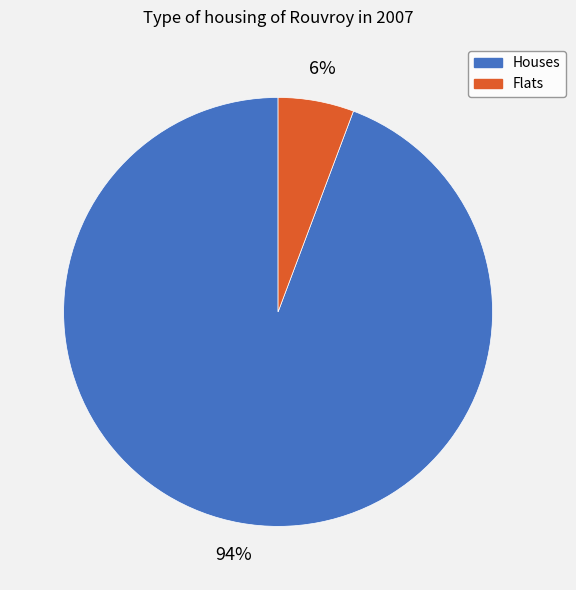

Which slice represents more than half of the pie?

Houses